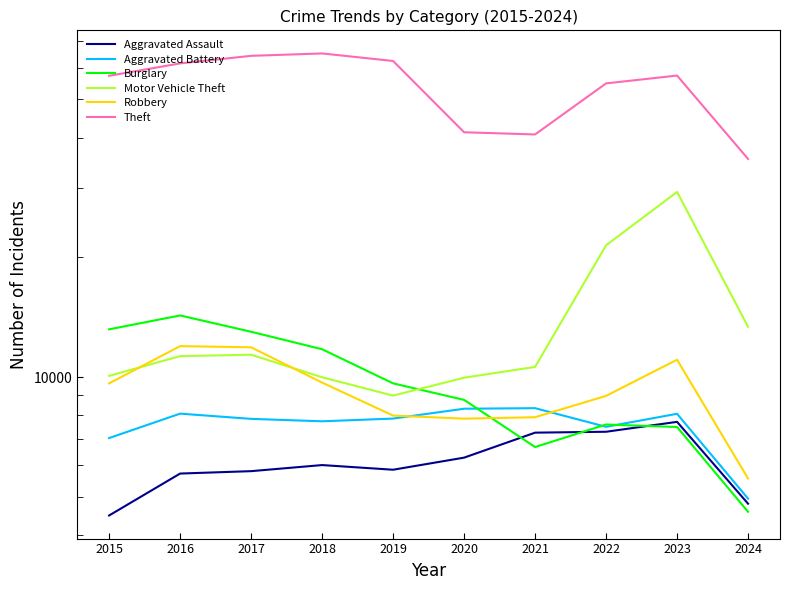

Where do Motor Vehicle Theft and Burglary first cross each other?

2019 and 2020